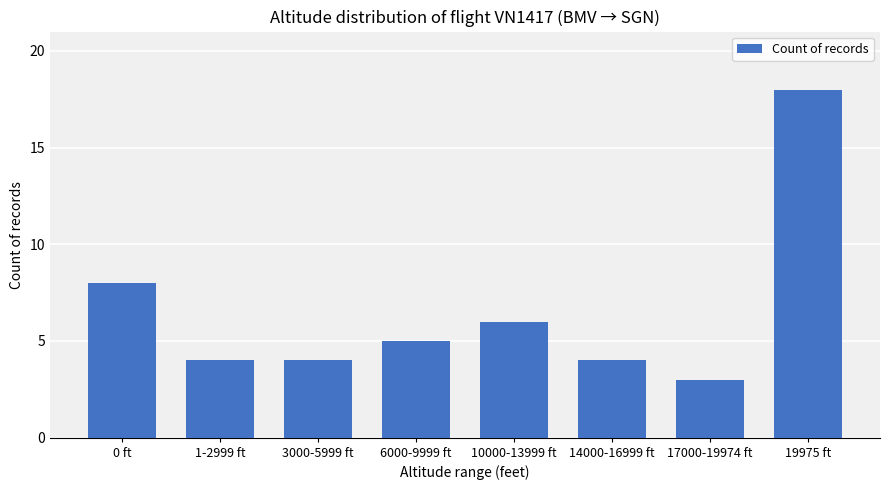

Does the chart contain stacked bars?

No